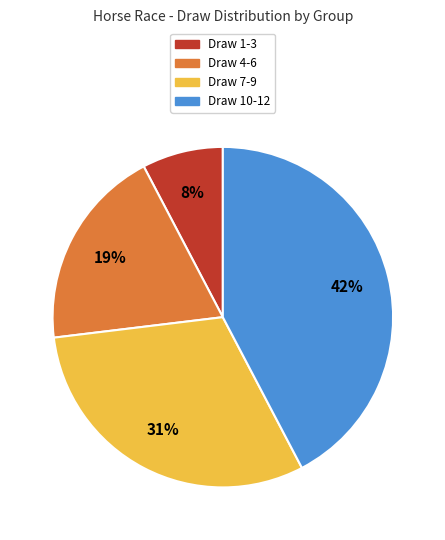

Between Draw 1-3 and Draw 4-6, which is larger?

Draw 4-6